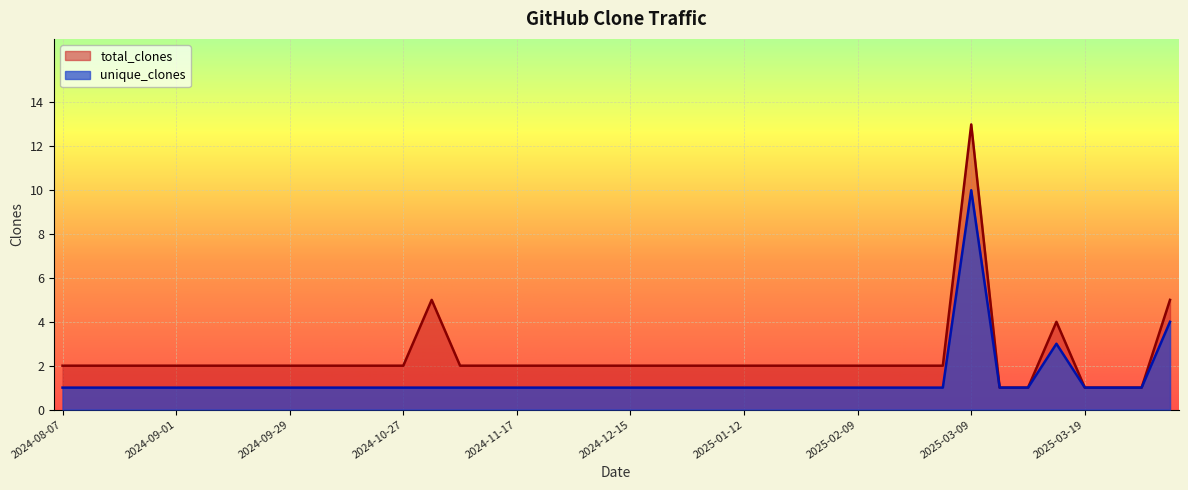

Where does the total_clones series first go above 2?

2024-10-31